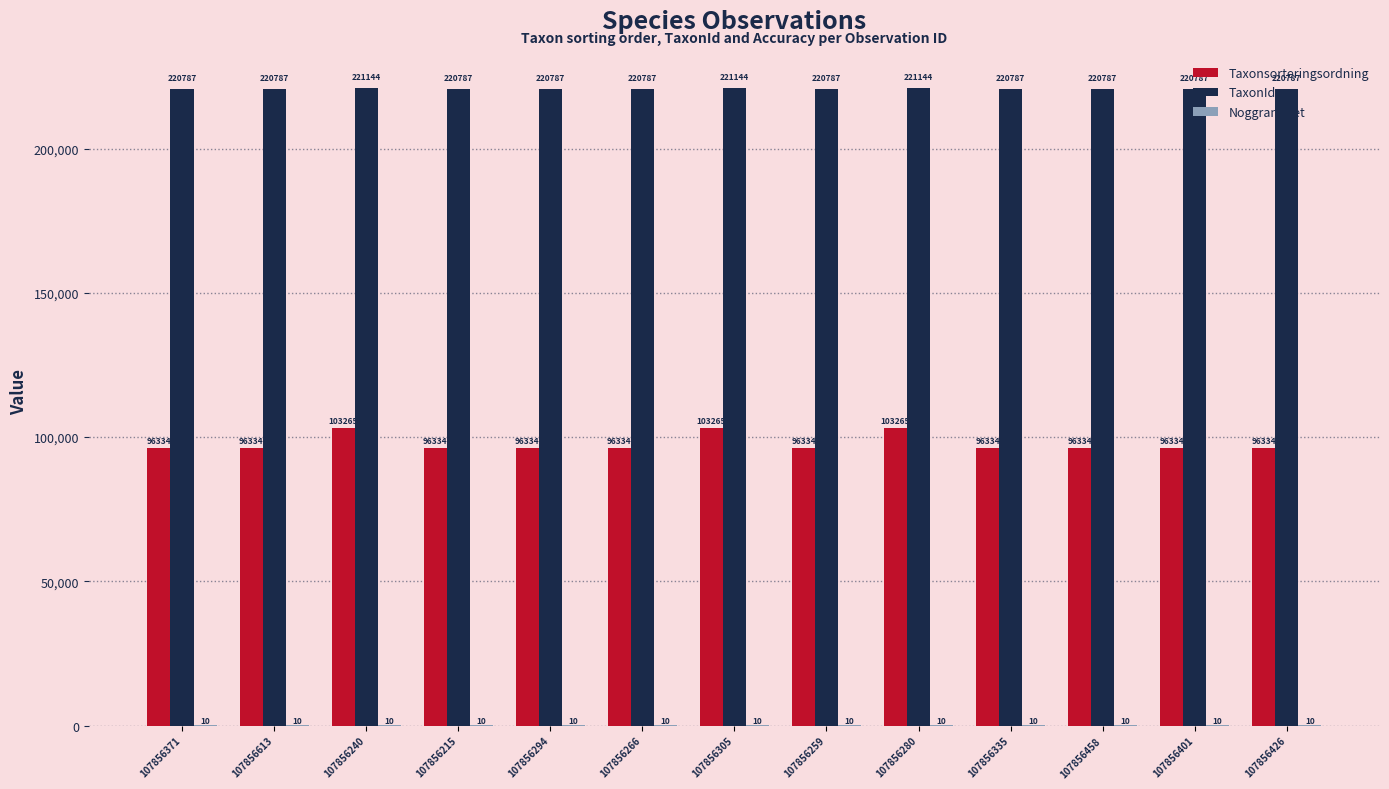

Between 107856613 and 107856240, which series saw the biggest shift?

Taxonsorteringsordning